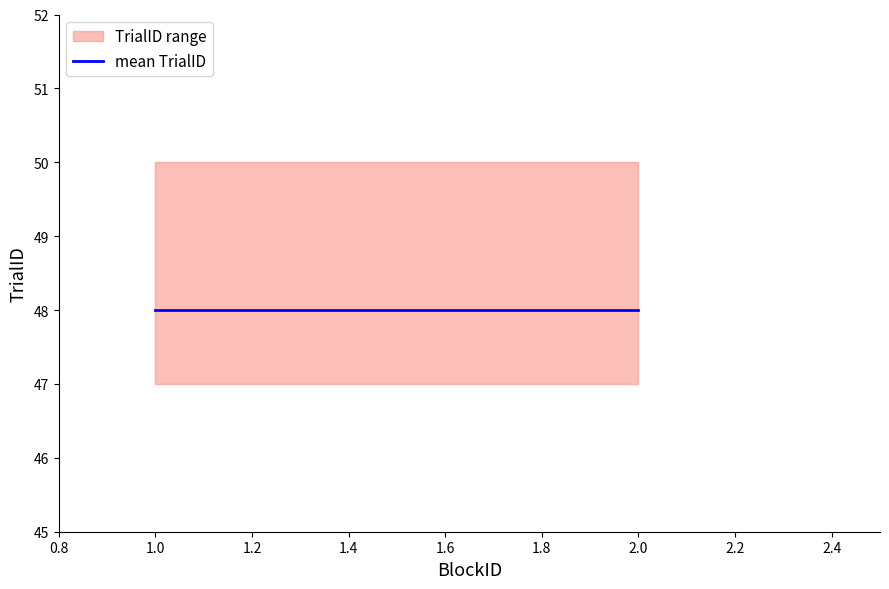

True or false: mean_TrialID has a value of 74 at 2.

False